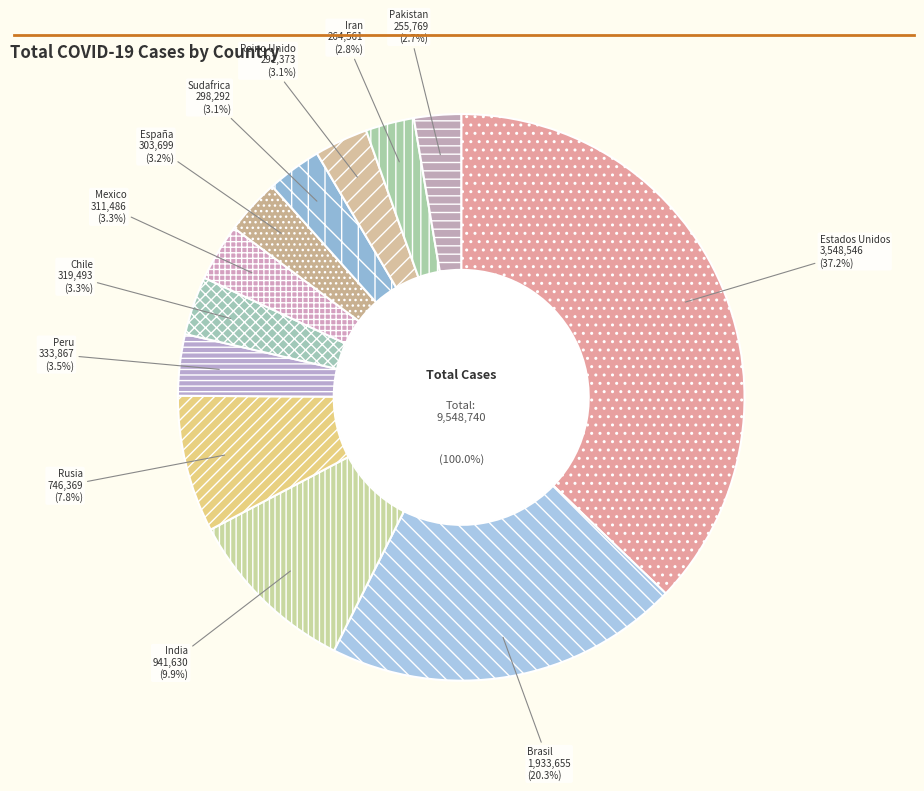

What percentage is the Chile slice, to the nearest percent?

3%